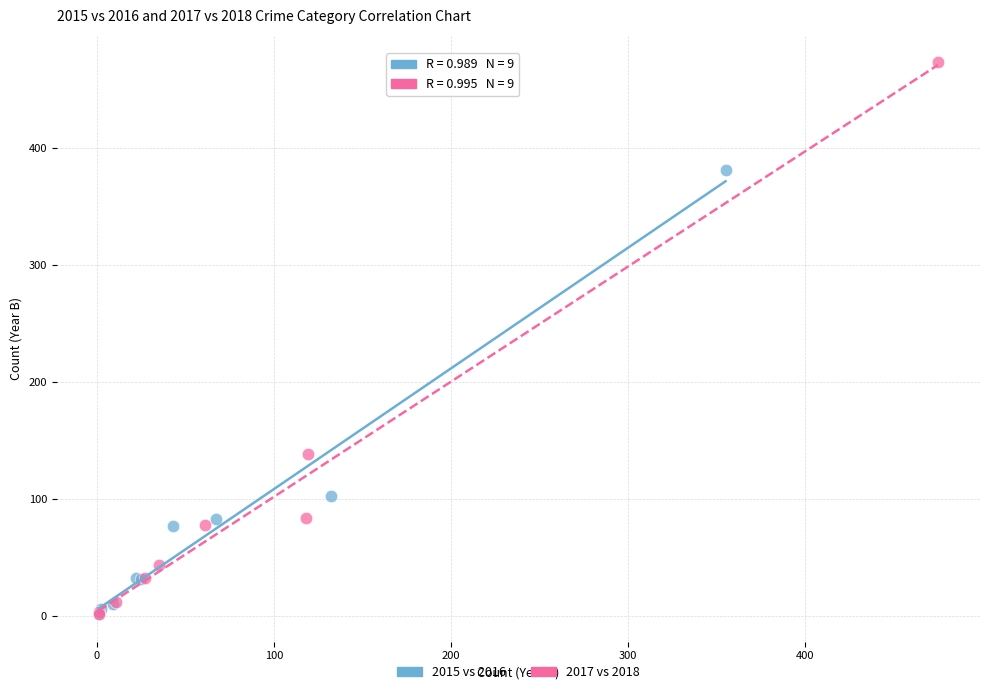

Which series contains the highest Y value?

2017 vs 2018